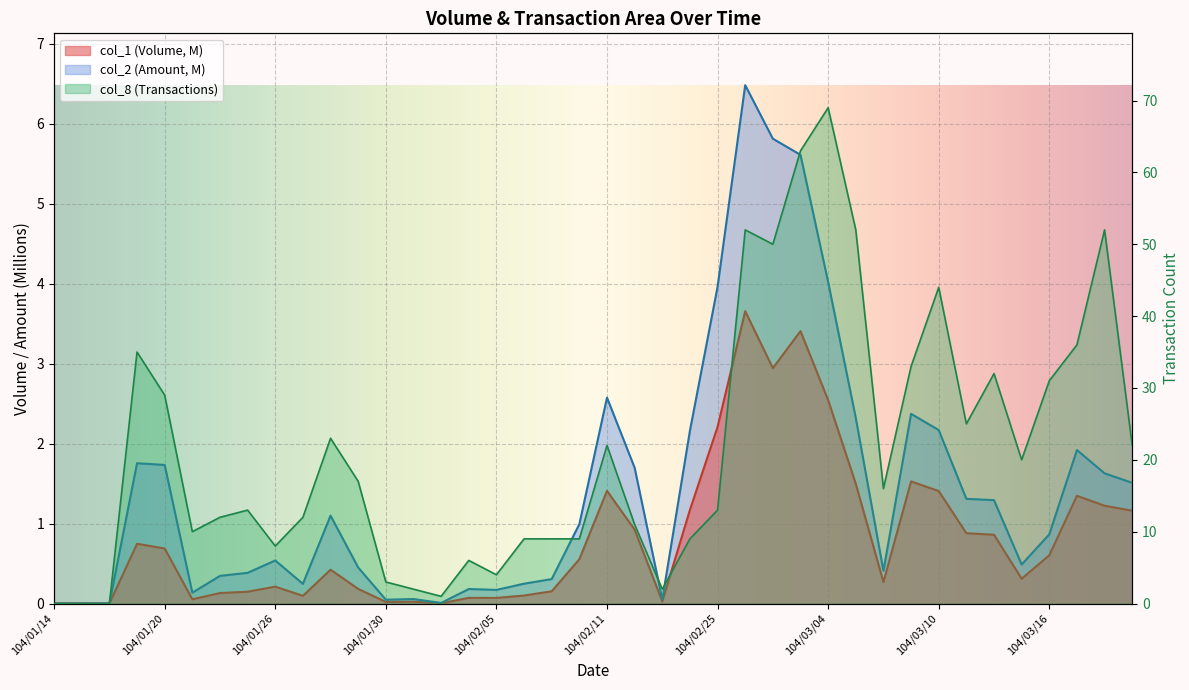

Read the col_1 value at 104/03/06.

0.3